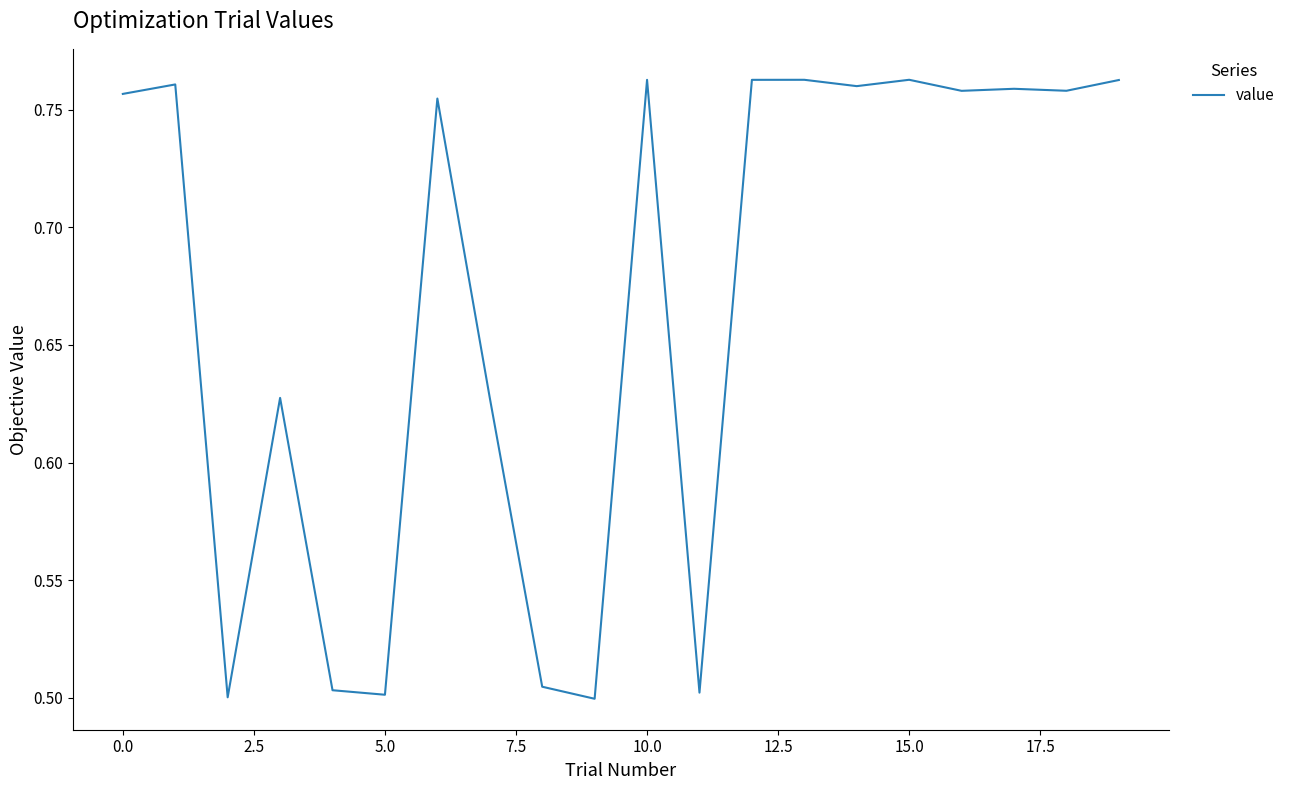

What is the difference between the maximum and minimum values?

0.3